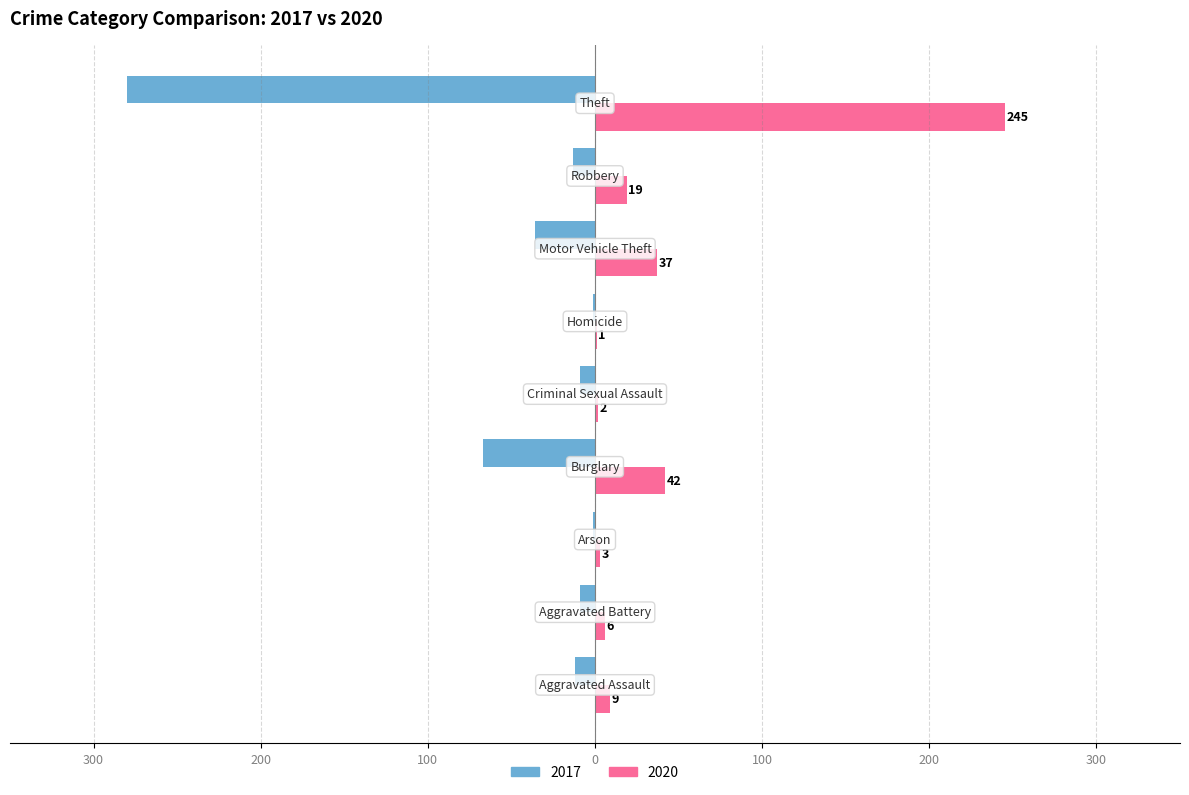

What are all the series names shown in the legend?

2017, 2020